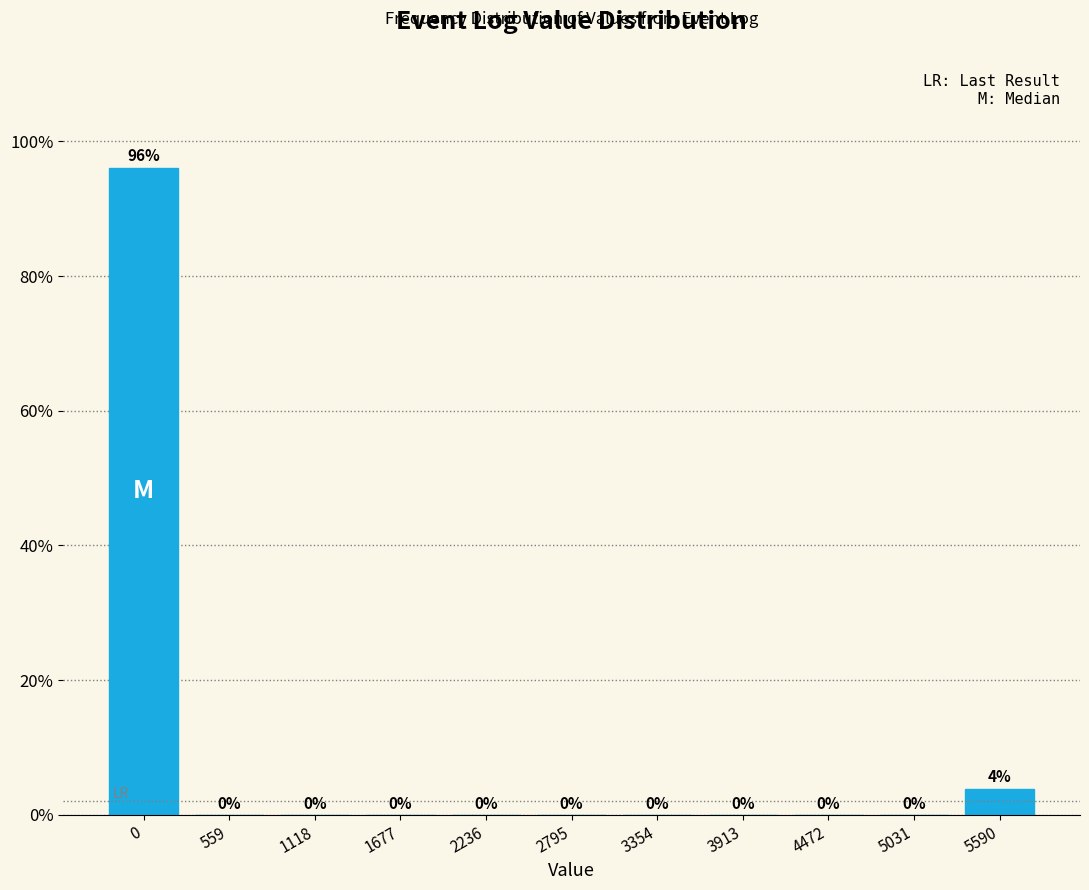

What is the greatest value displayed?

96.1